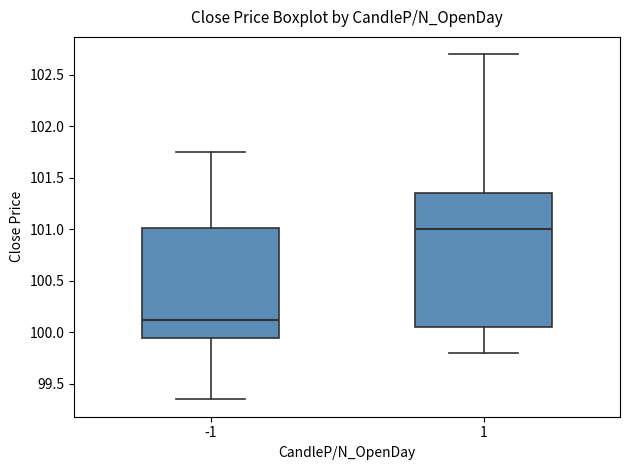

Which box's median line is the highest?

1